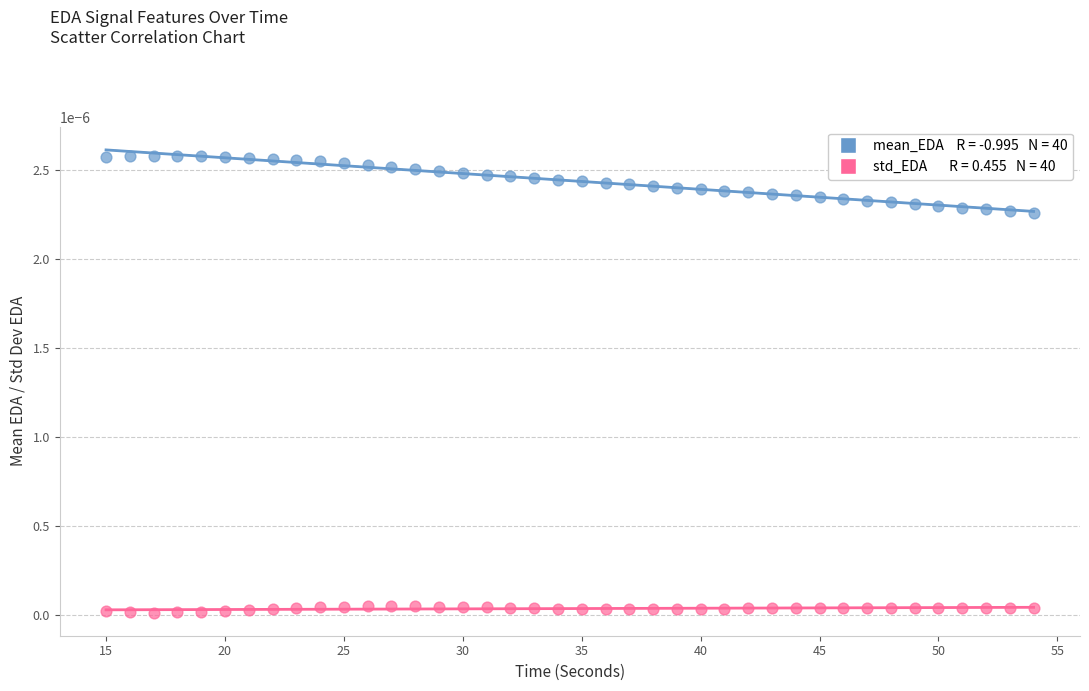

Across all data points, what is the range of X values (max minus min)?

39.0